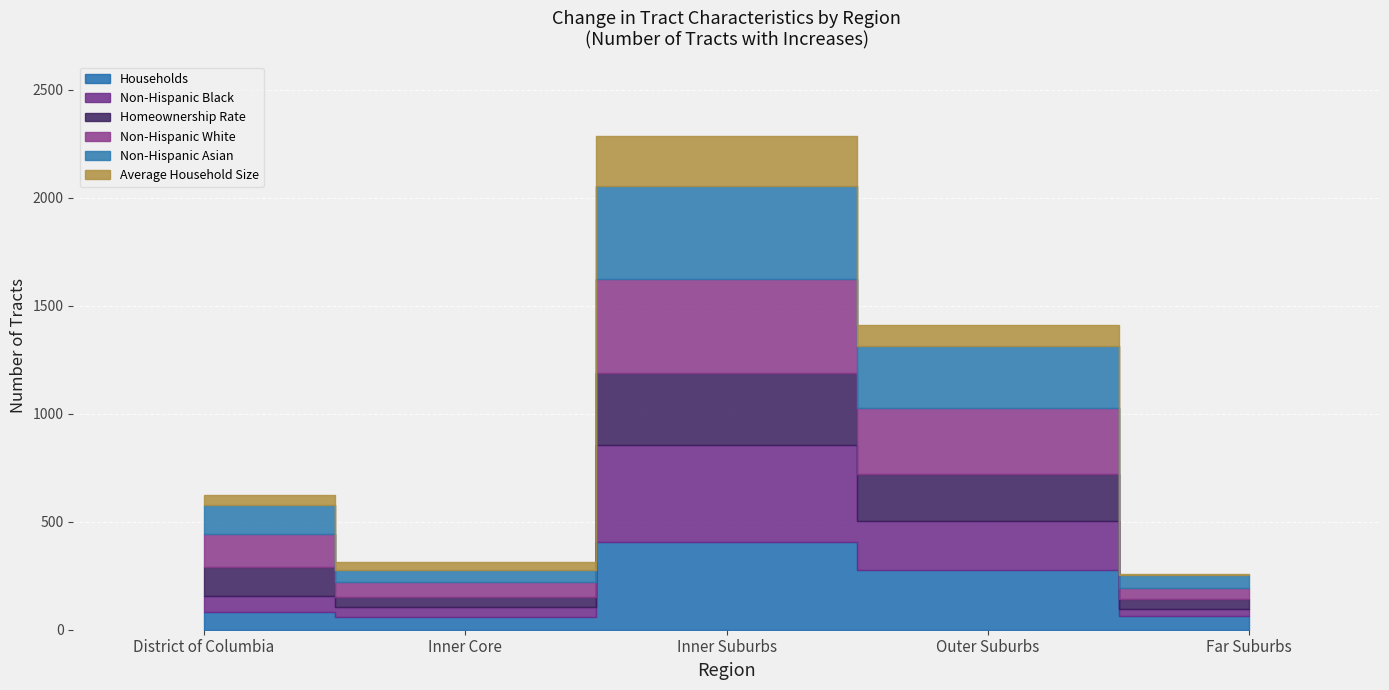

Reading left to right, transcribe all the data shown in this chart.

Households: 84	61	404	276	62
Non-Hispanic Black: 73	43	451	228	36
Homeownership Rate: 132	47	331	215	43
Non-Hispanic White: 152	68	438	306	53
Non-Hispanic Asian: 135	59	431	286	57
Average Household Size: 46	36	231	98	7